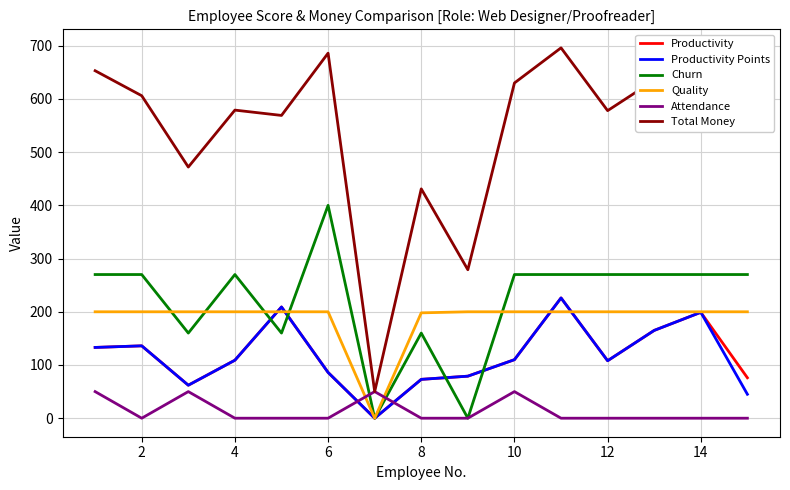

In Productivity, how many points are higher than both neighbors (excluding endpoints)?

4